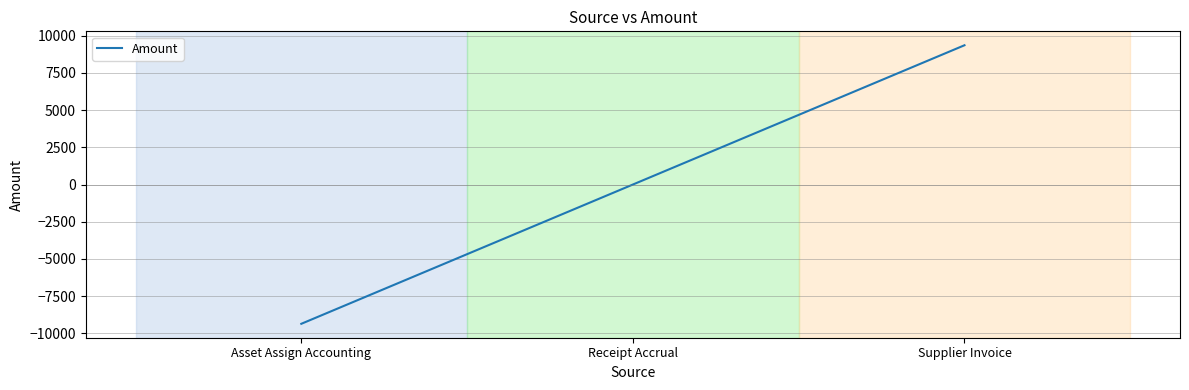

What is the change in value from Asset Assign Accounting to Receipt Accrual?

+9351.0